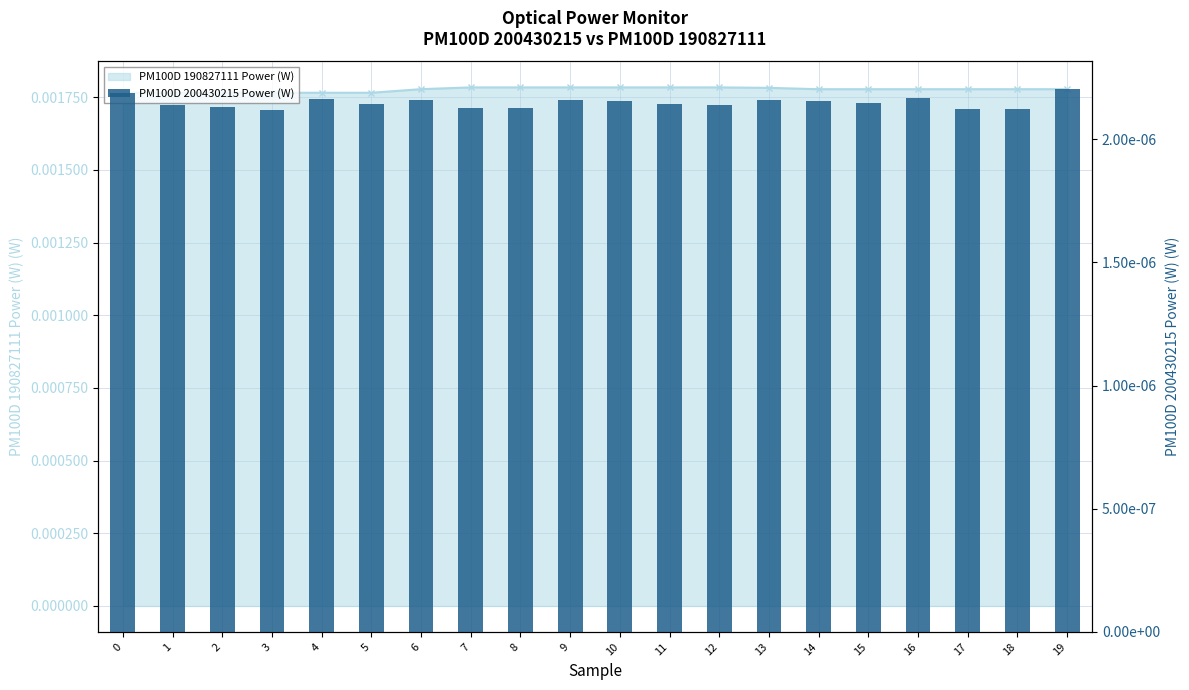

Are the bars horizontal?

No